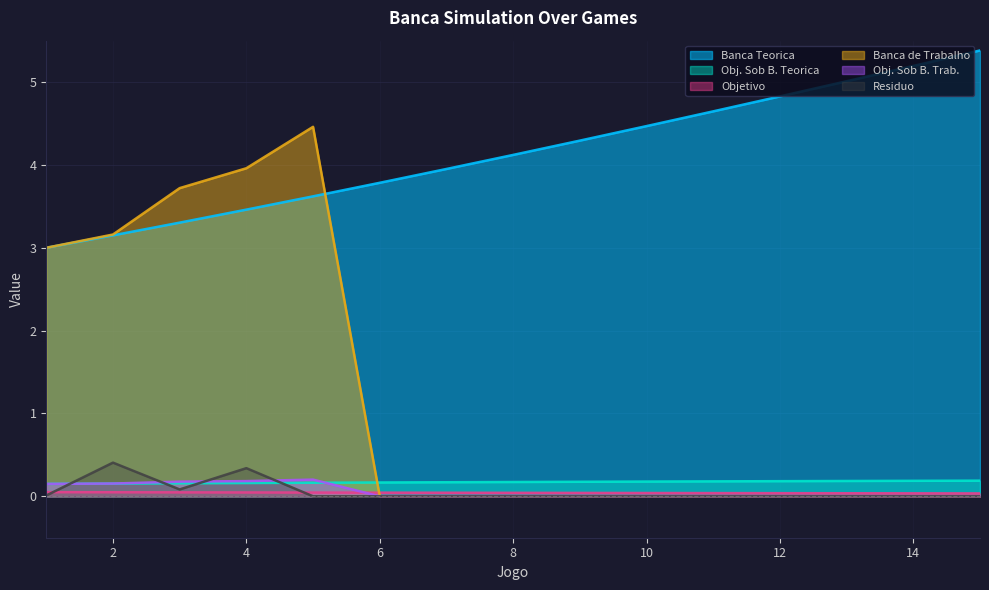

Reading left to right, extract all data points from this chart.

Banca Teorica: 1=3.0	2=3.1	3=3.3	4=3.5	5=3.6	6=3.8	7=4.0	8=4.1	9=4.3	10=4.5	11=4.6	12=4.8	13=5.0	14=5.2	15=5.4
Obj. Sob B. Teorica: 1=0.1	2=0.2	3=0.2	4=0.2	5=0.2	6=0.2	7=0.2	8=0.2	9=0.2	10=0.2	11=0.2	12=0.2	13=0.2	14=0.2	15=0.2
Objetivo: 1=0.1	2=0.0	3=0.0	4=0.0	5=0.0	6=0.0	7=0.0	8=0.0	9=0.0	10=0.0	11=0.0	12=0.0	13=0.0	14=0.0	15=0.0
Banca de Trabalho: 1=3.0	2=3.2	3=3.7	4=4.0	5=4.5	6=0.0	7=0.0	8=0.0	9=0.0	10=0.0	11=0.0	12=0.0	13=0.0	14=0.0	15=0.0
Obj. Sob B. Trab.: 1=0.1	2=0.2	3=0.2	4=0.2	5=0.2	6=0.0	7=0.0	8=0.0	9=0.0	10=0.0	11=0.0	12=0.0	13=0.0	14=0.0	15=0.0
Residuo: 1=0.0	2=0.4	3=0.1	4=0.3	5=0.0	6=0.0	7=0.0	8=0.0	9=0.0	10=0.0	11=0.0	12=0.0	13=0.0	14=0.0	15=0.0